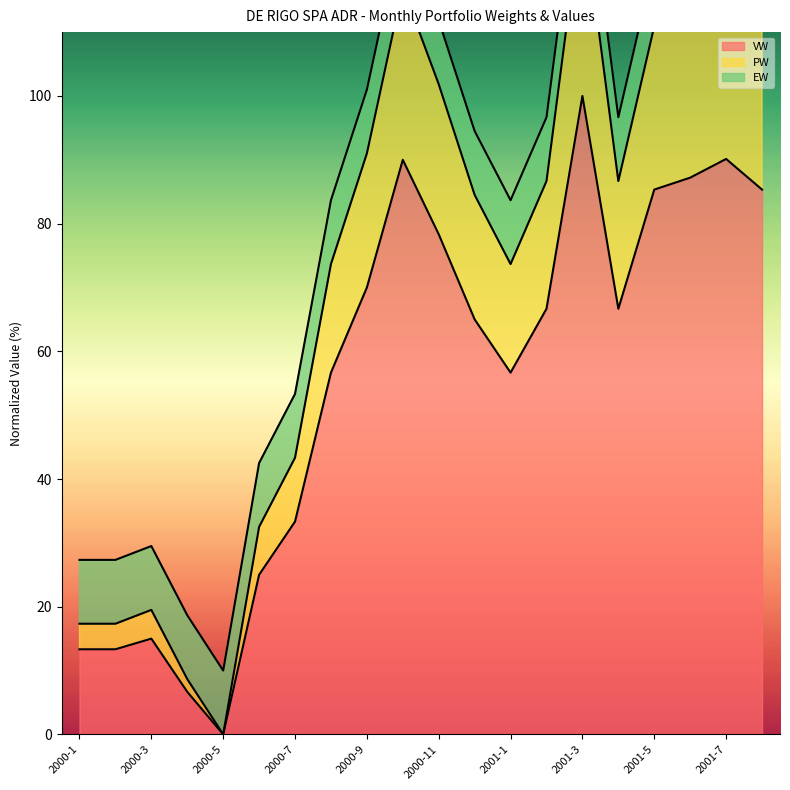

What position from the left is 2000-2?

2